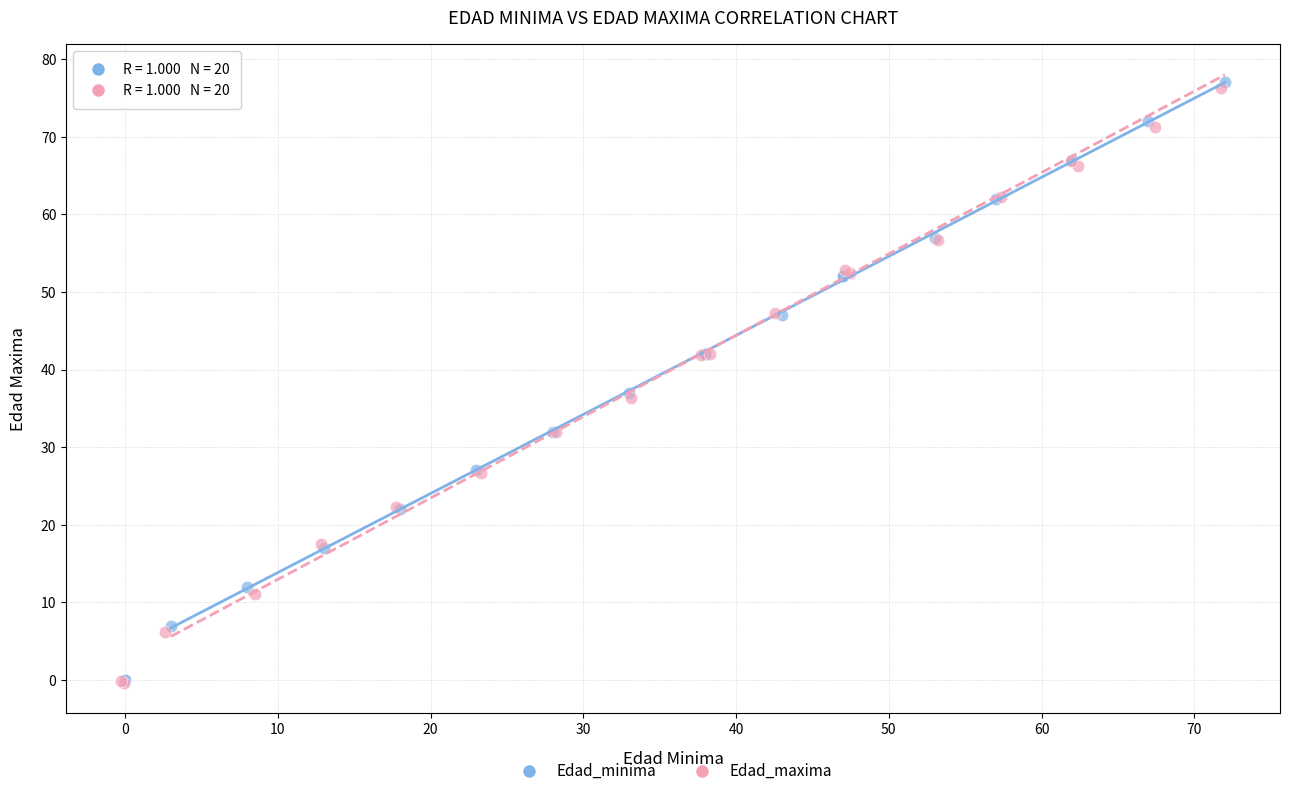

What are all the series names shown in the legend?

Edad_minima, Edad_maxima